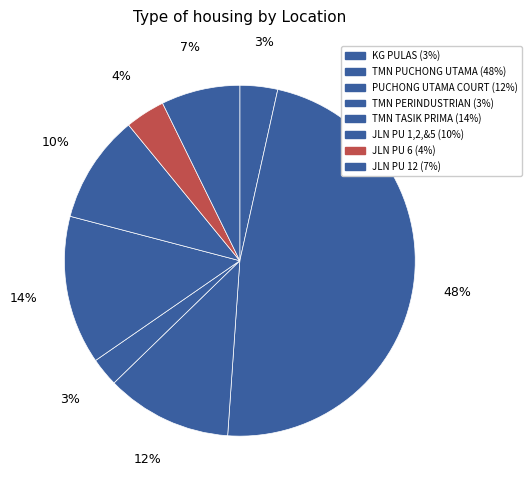

Count the number of slices in the pie.

8